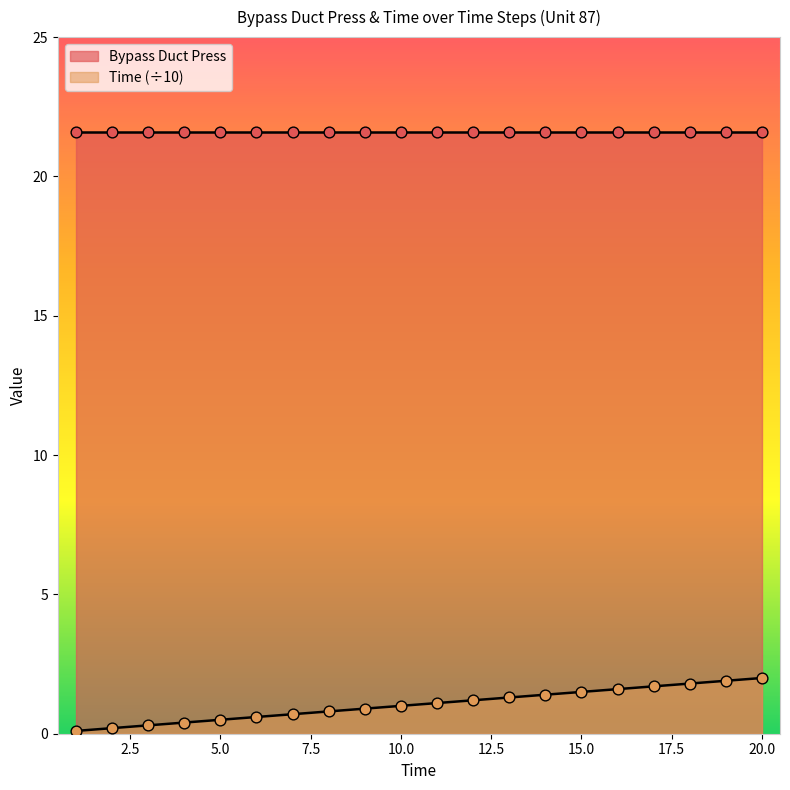

Between 14 and 15, which is larger?

15